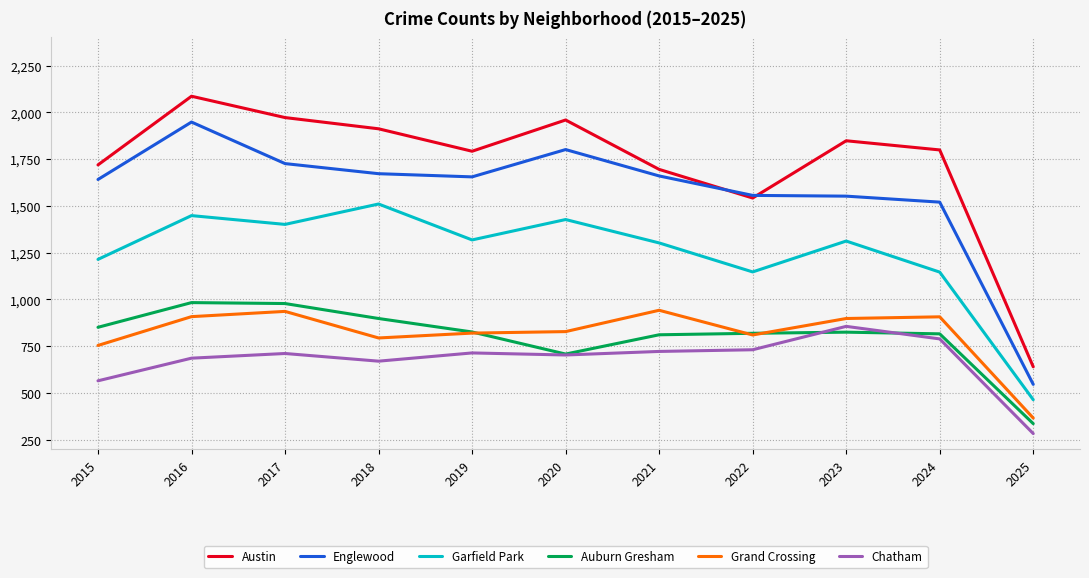

Read the Chatham value at 2024, to the nearest 50.

800